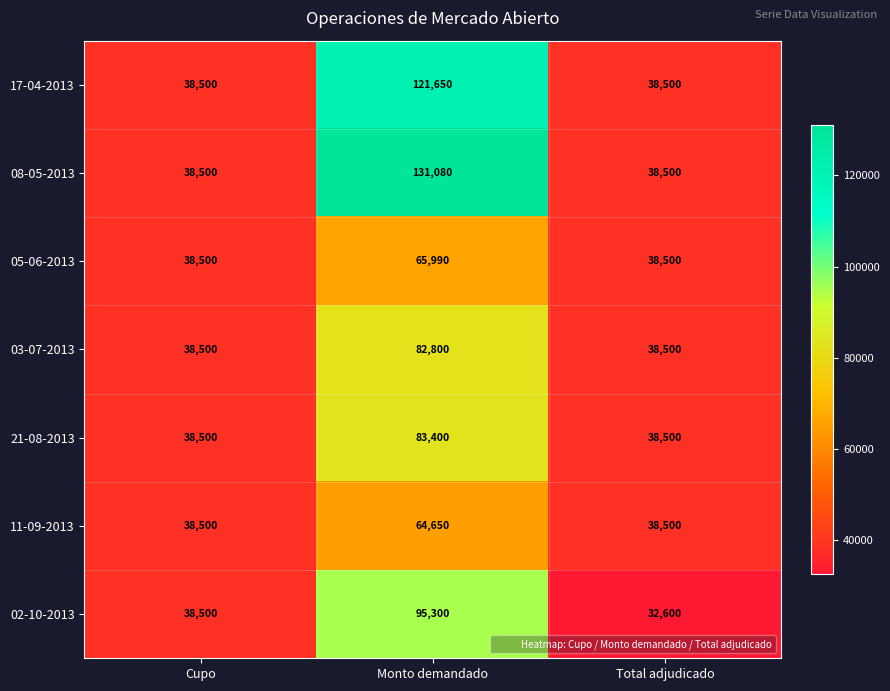

Rank the series by their maximum value, from lowest to highest.

11-09-2013, 05-06-2013, 03-07-2013, 21-08-2013, 02-10-2013, 17-04-2013, 08-05-2013